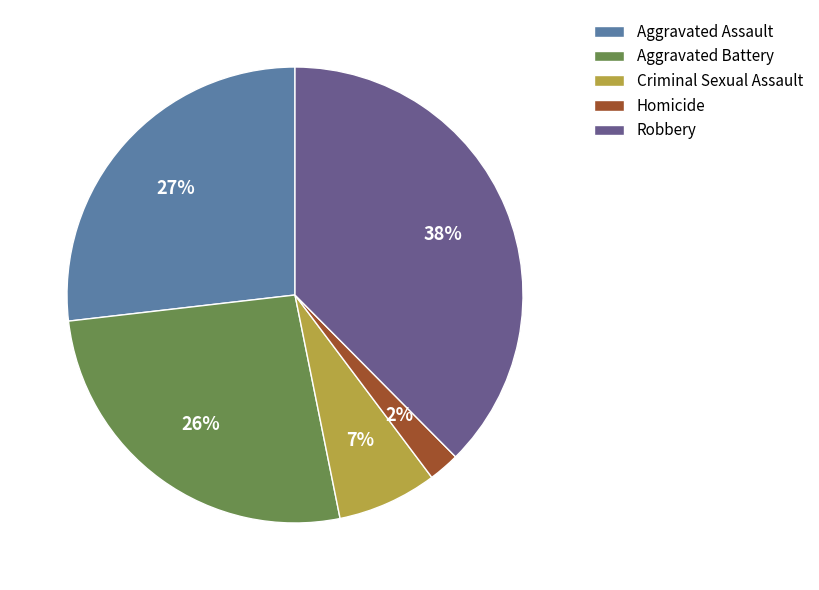

Which has a higher value, Robbery or Homicide?

Robbery